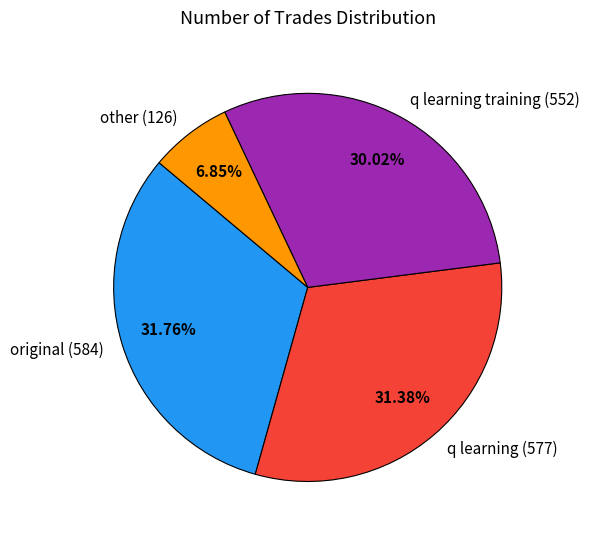

Does any single category account for the majority?

No